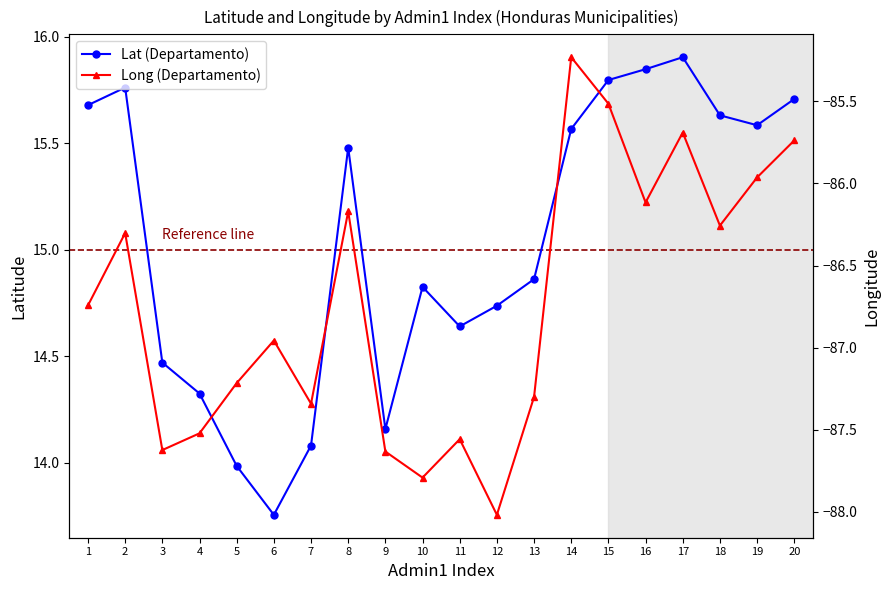

Is it true that Lat (Departamento) equals 14.7 at 12?

True